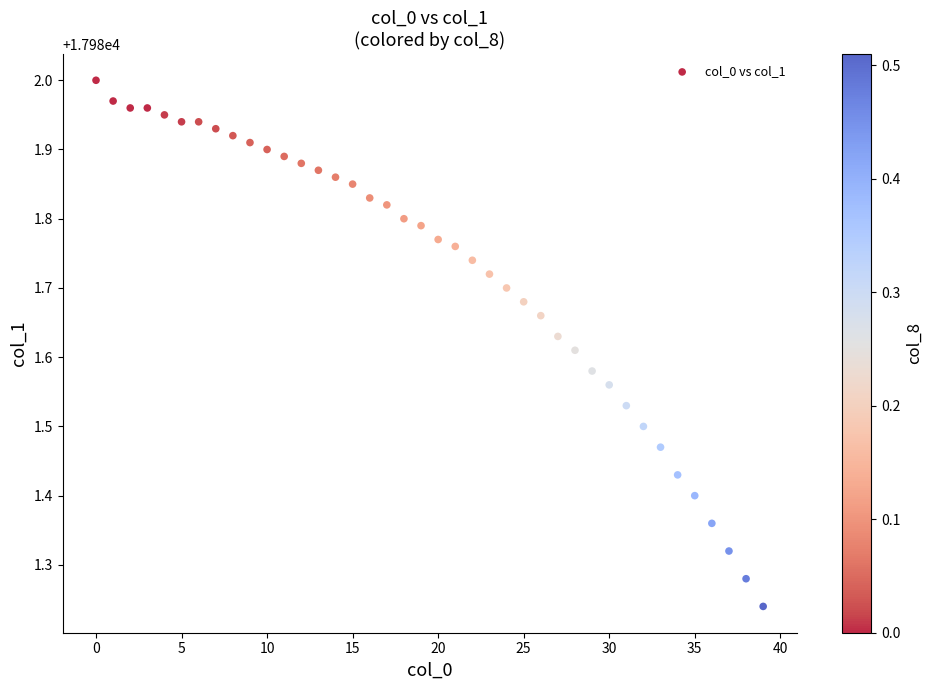

What is the range of Y values (max minus min)?

0.8